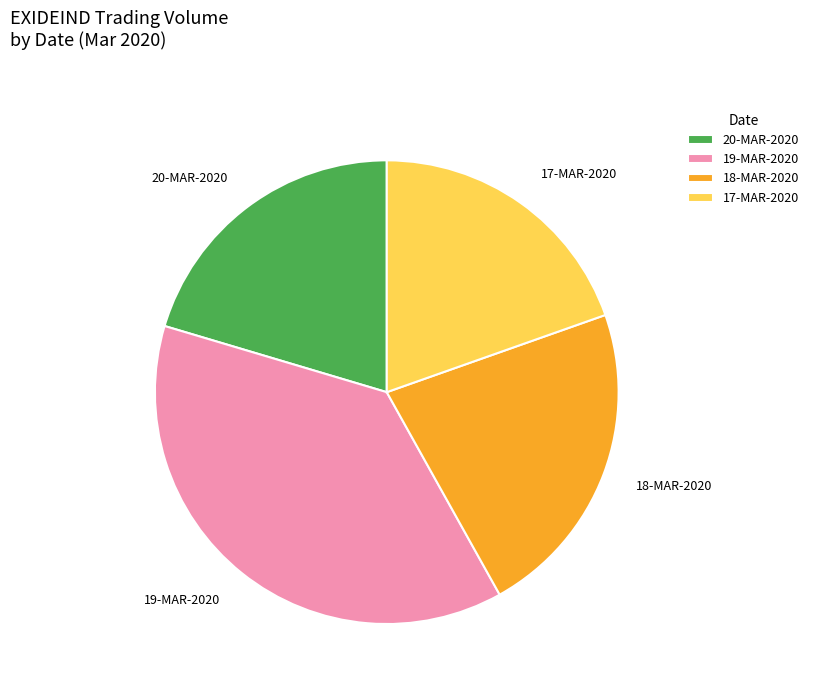

Which has a higher value, 20-MAR-2020 or 17-MAR-2020?

20-MAR-2020